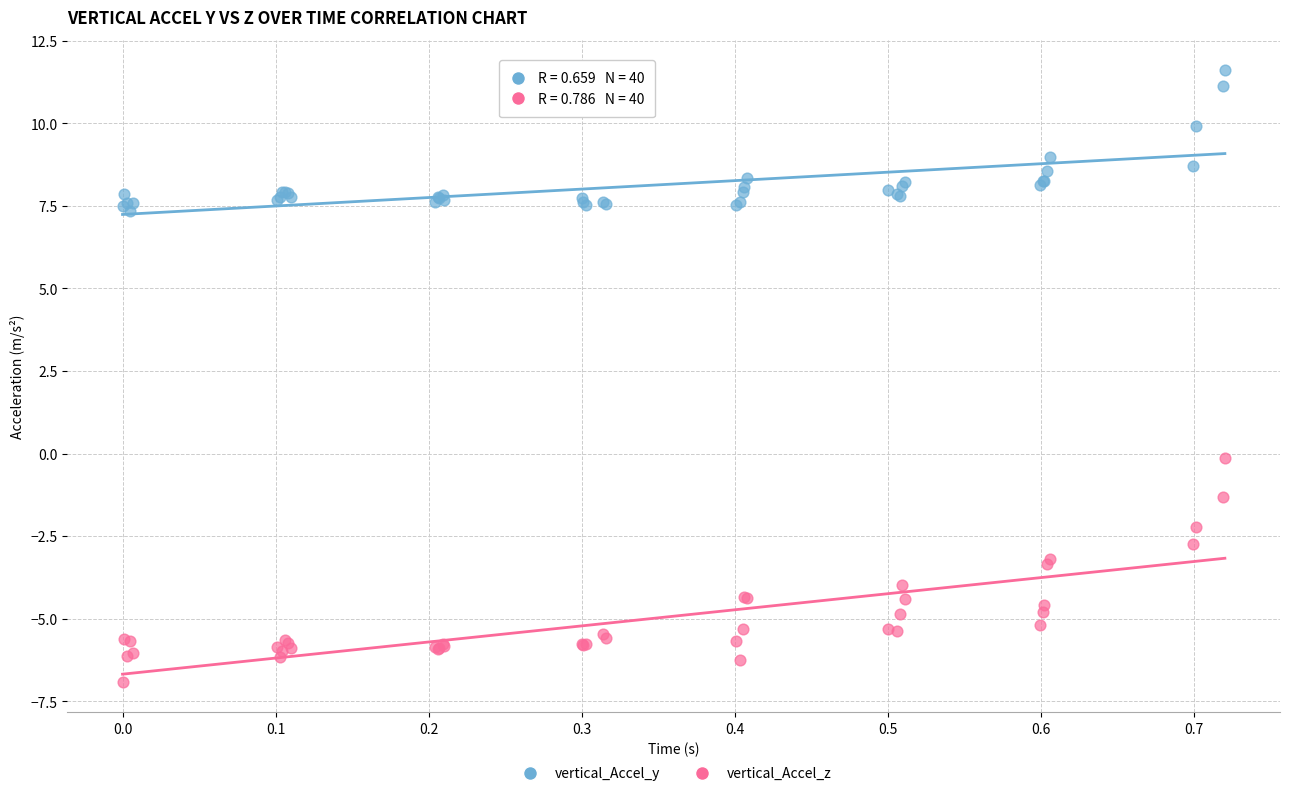

What is the X range (max minus min) for the scatter plot?

0.7